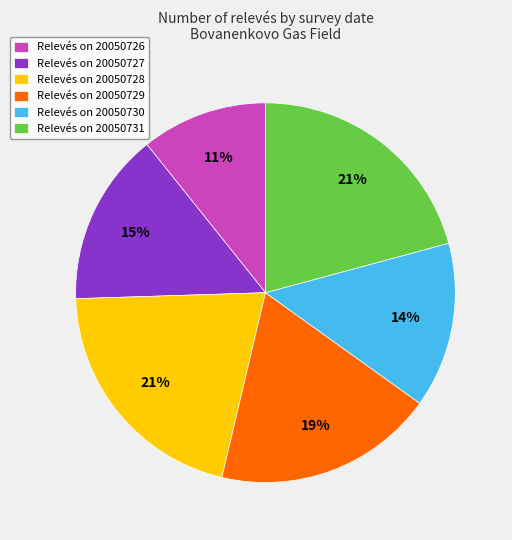

How many slices are in this pie chart?

6